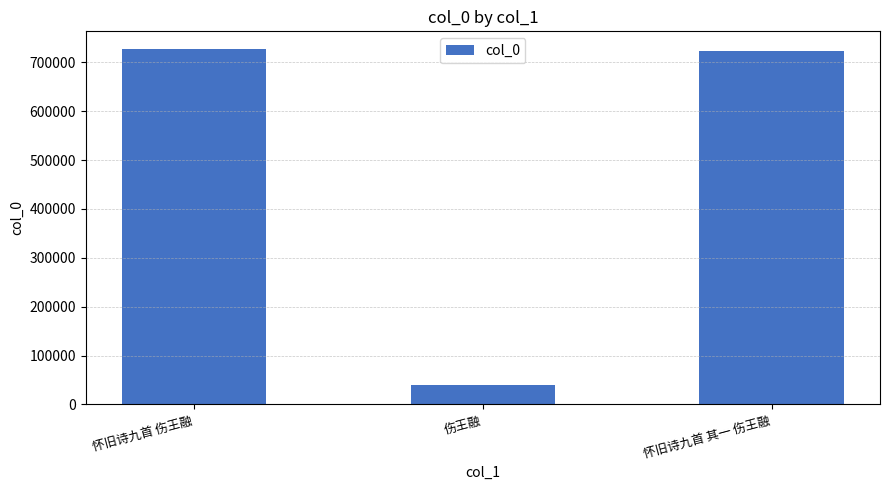

The chart shows a value of 1038421 at 怀旧诗九首 伤王融. True or false?

False